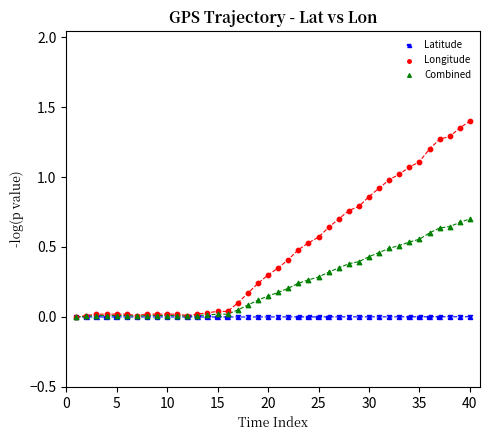

Which series reaches the maximum Y coordinate?

Longitude